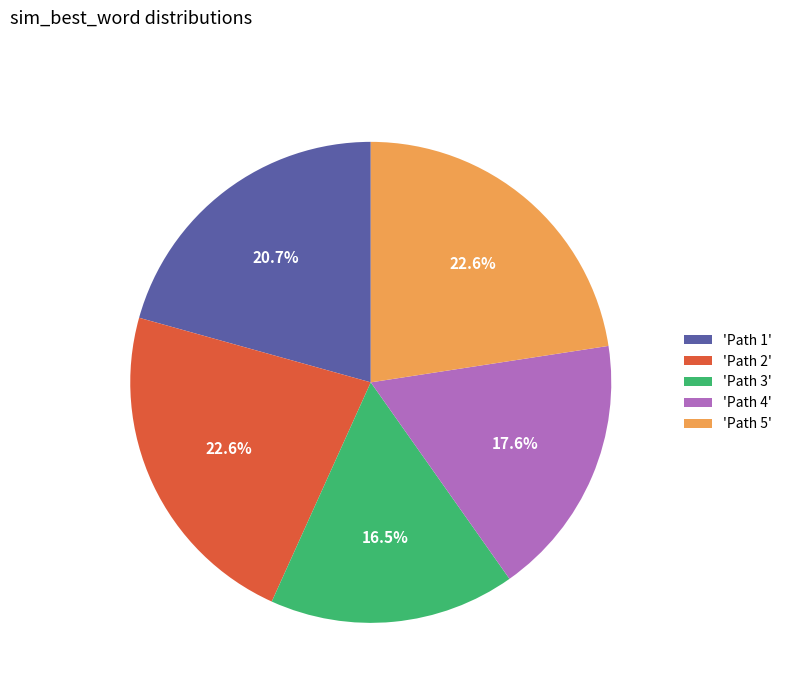

What is the smallest slice in the pie chart?

'Path 3'